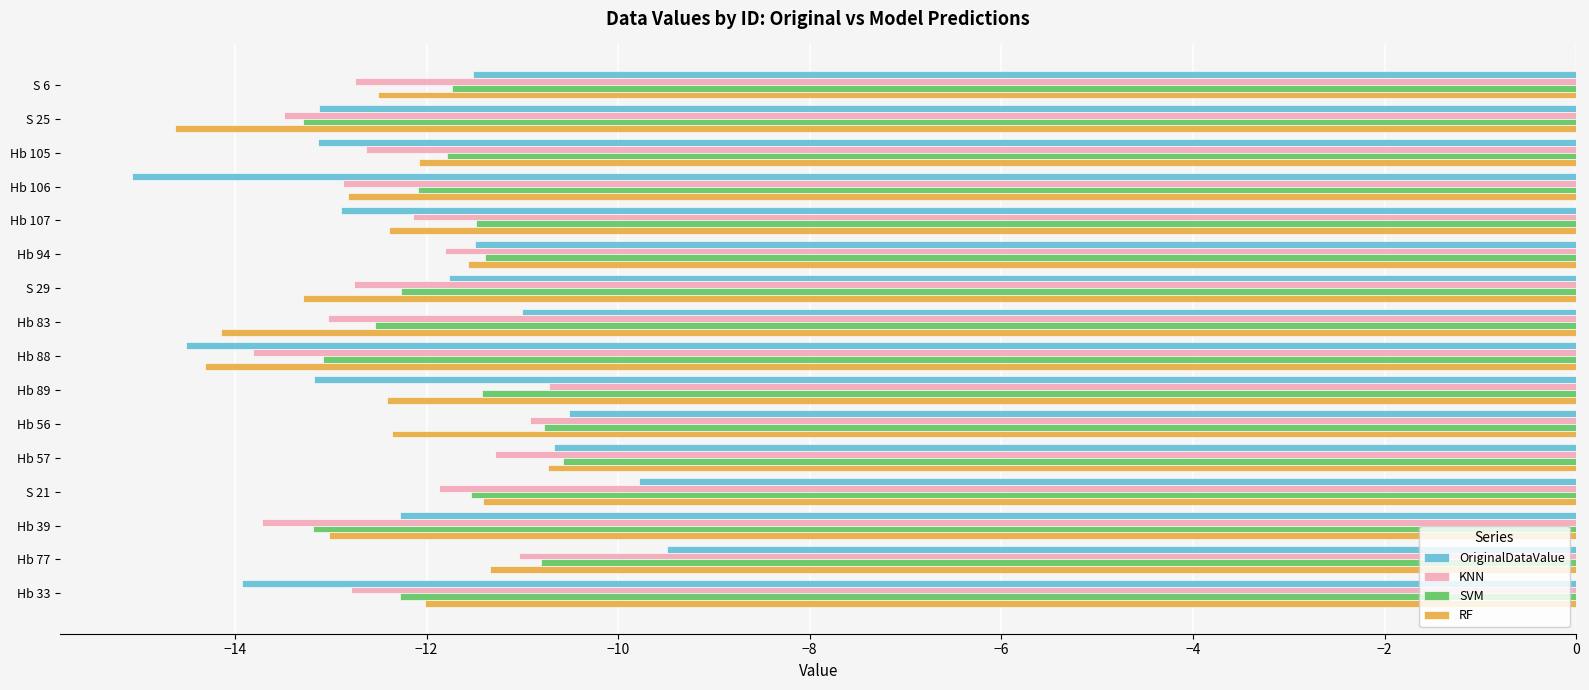

What is the difference between the second highest and minimum values in the SVM series?

2.5